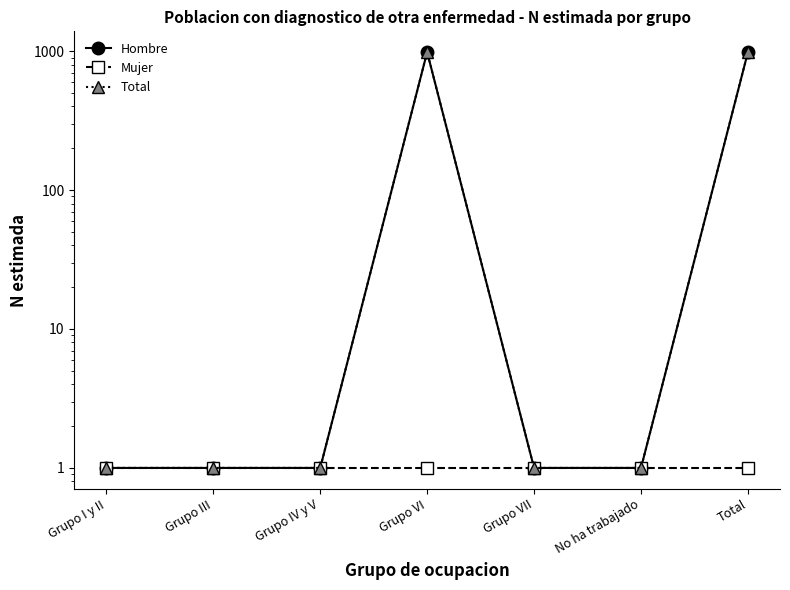

Which series has the largest range (max minus min)?

Hombre